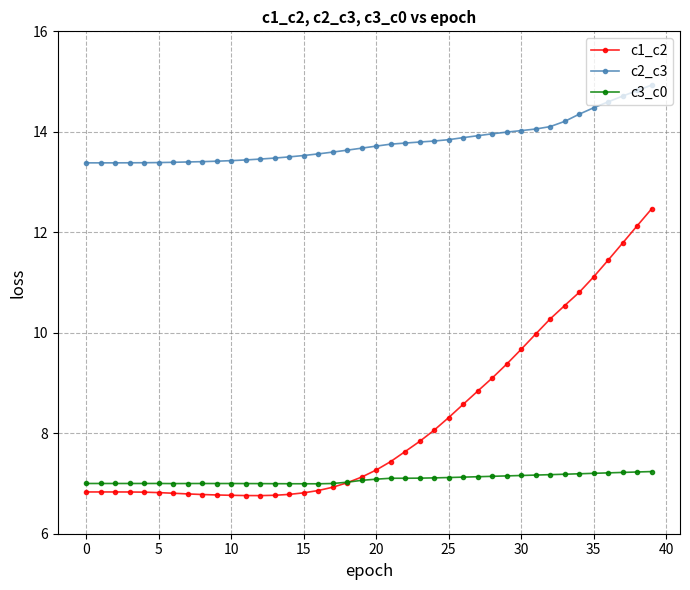

What are all the series names shown in the legend?

c1_c2, c2_c3, c3_c0